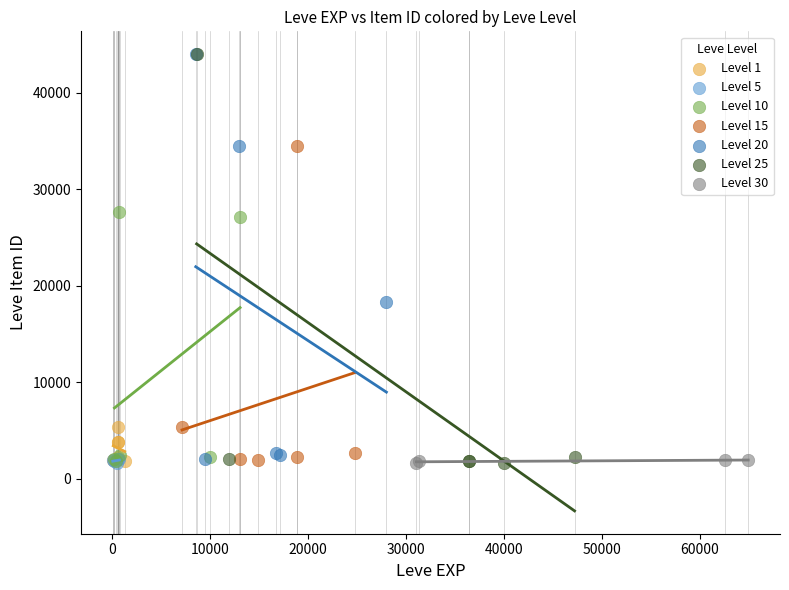

What are all the series names shown in the legend?

Level 1, Level 5, Level 10, Level 15, Level 20, Level 25, Level 30